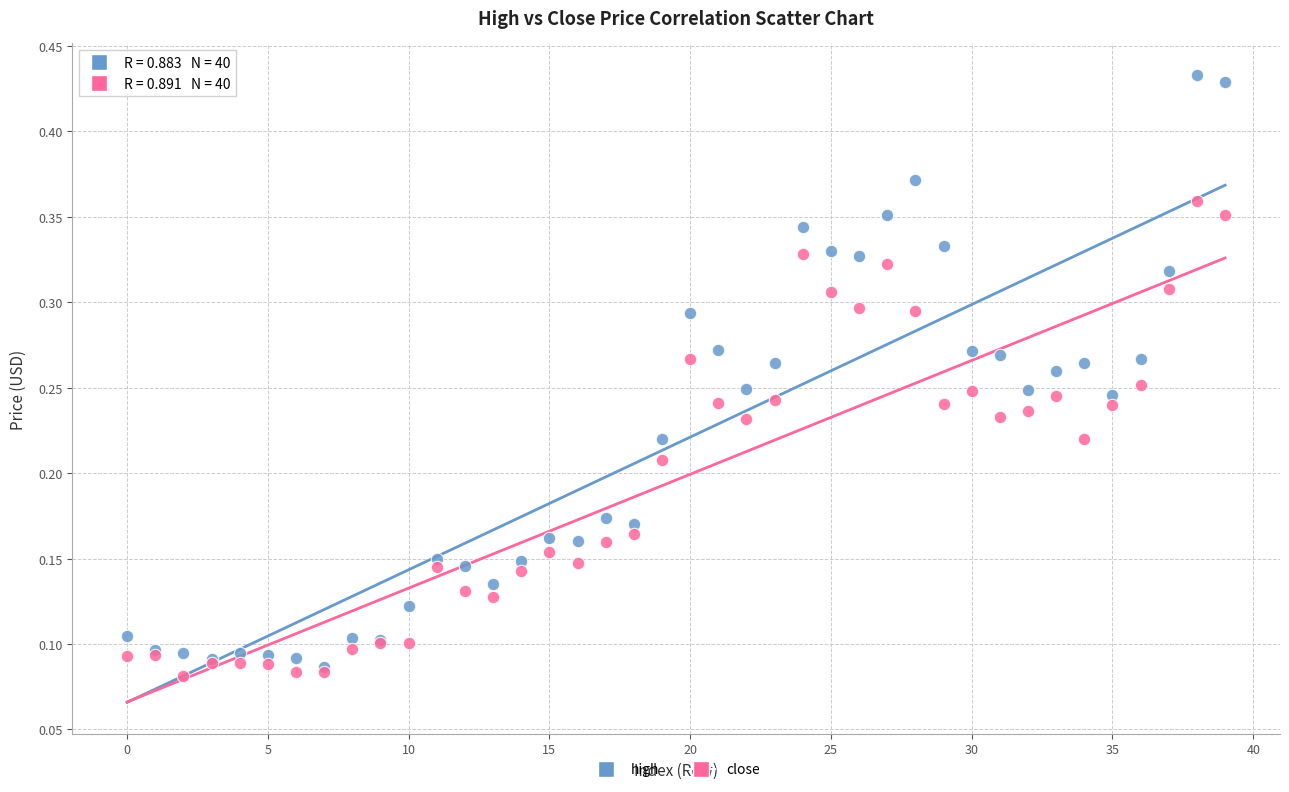

What are all the series names shown in the legend?

high, close